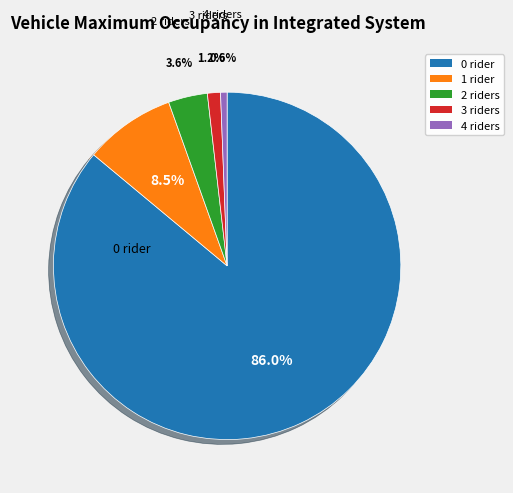

Which has a higher value, 3 or 2?

2